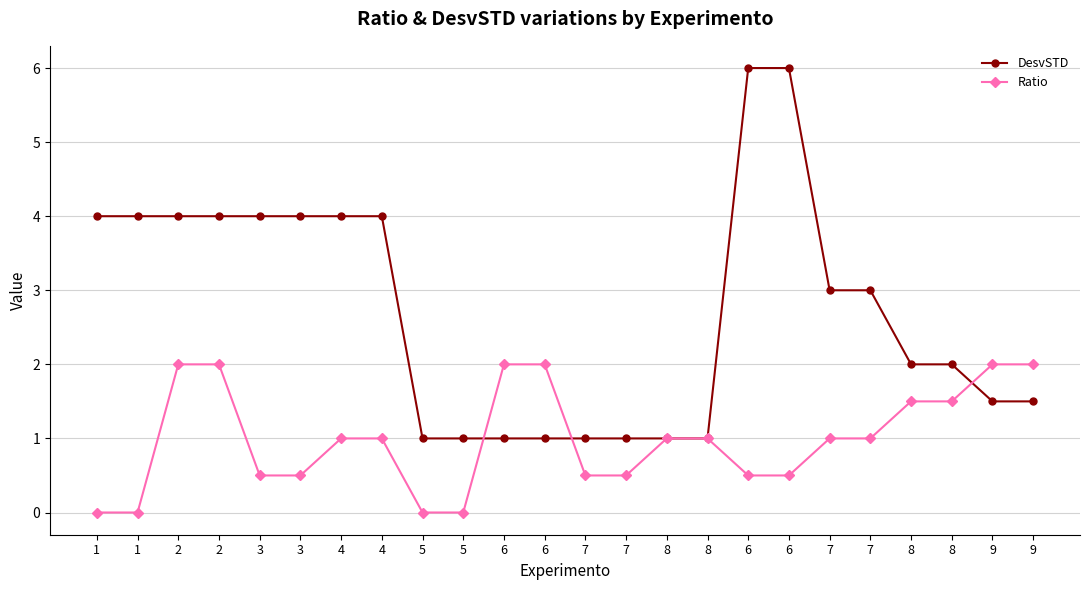

Count the number of data series in this chart.

2